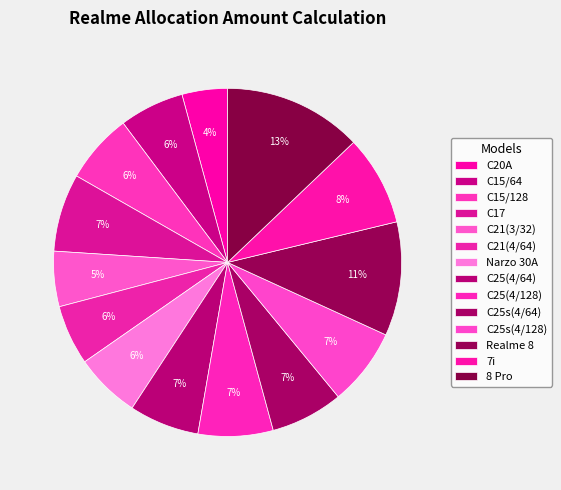

To the nearest percent, what is the difference between the Narzo 30A and C20A slice percentages?

2%